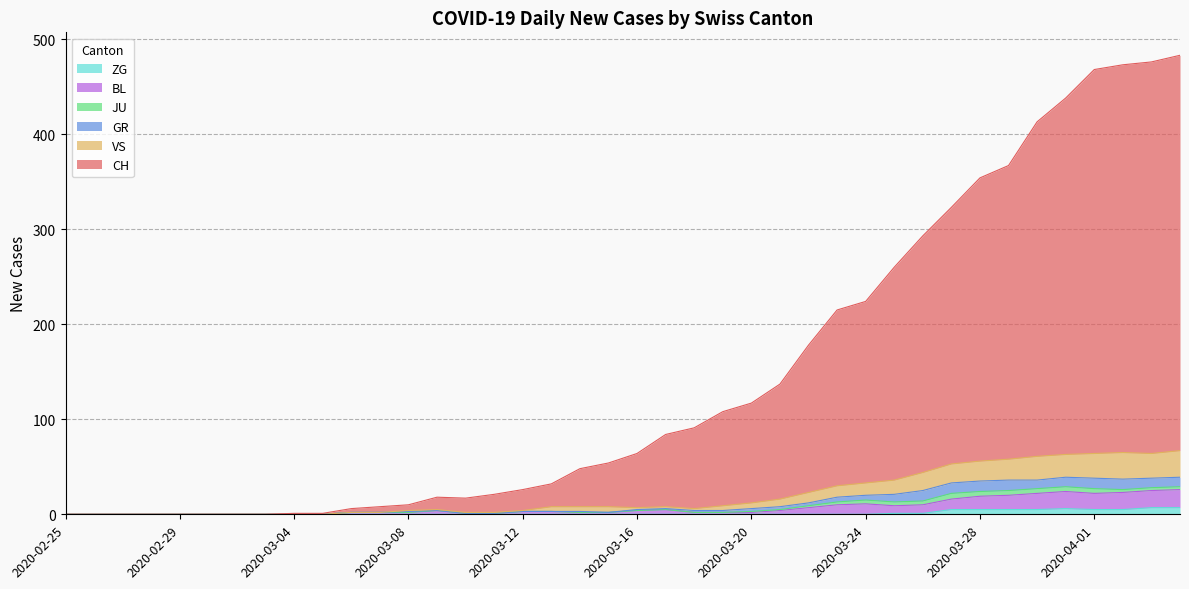

True or false: BL has more than 0 points higher than both neighbors.

True